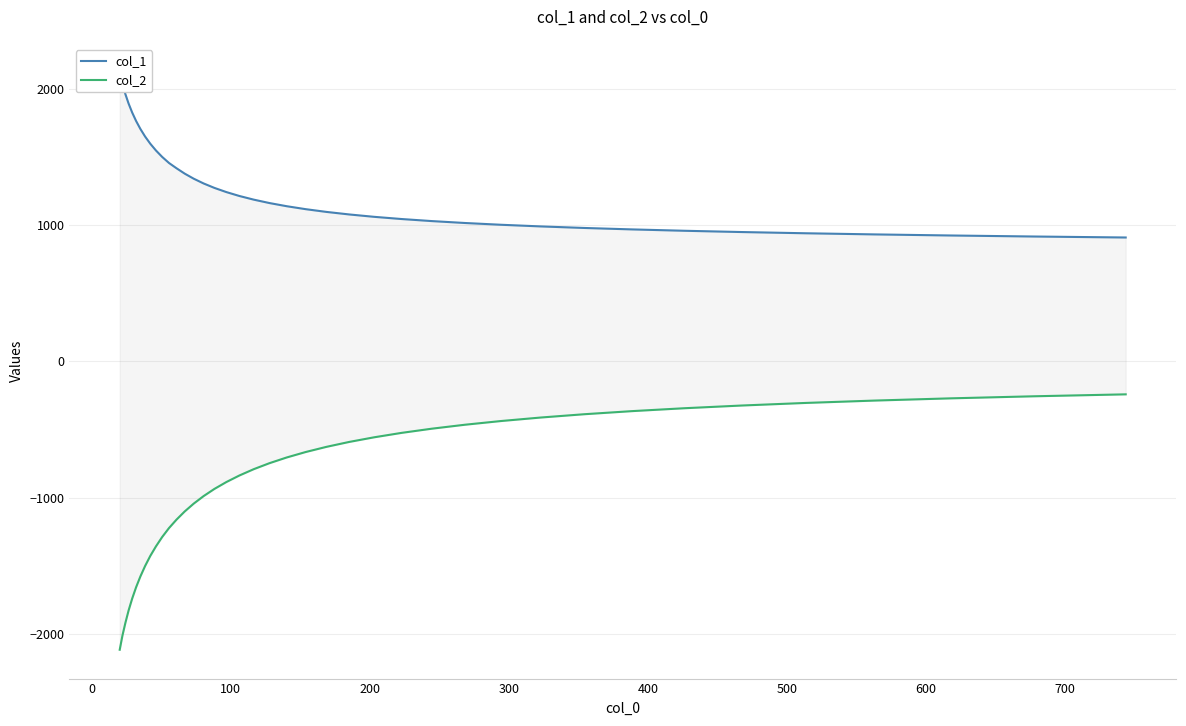

What is the minimum value for col_1?

909.8